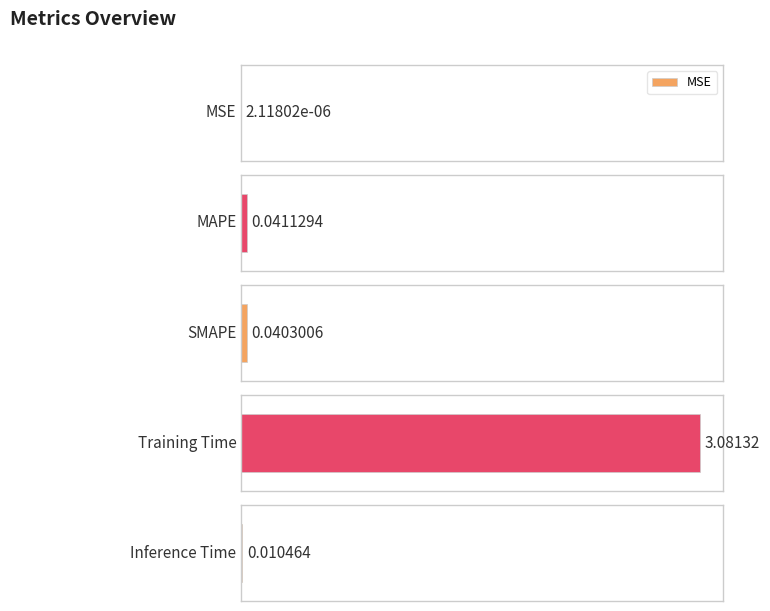

What is the average value?

0.6